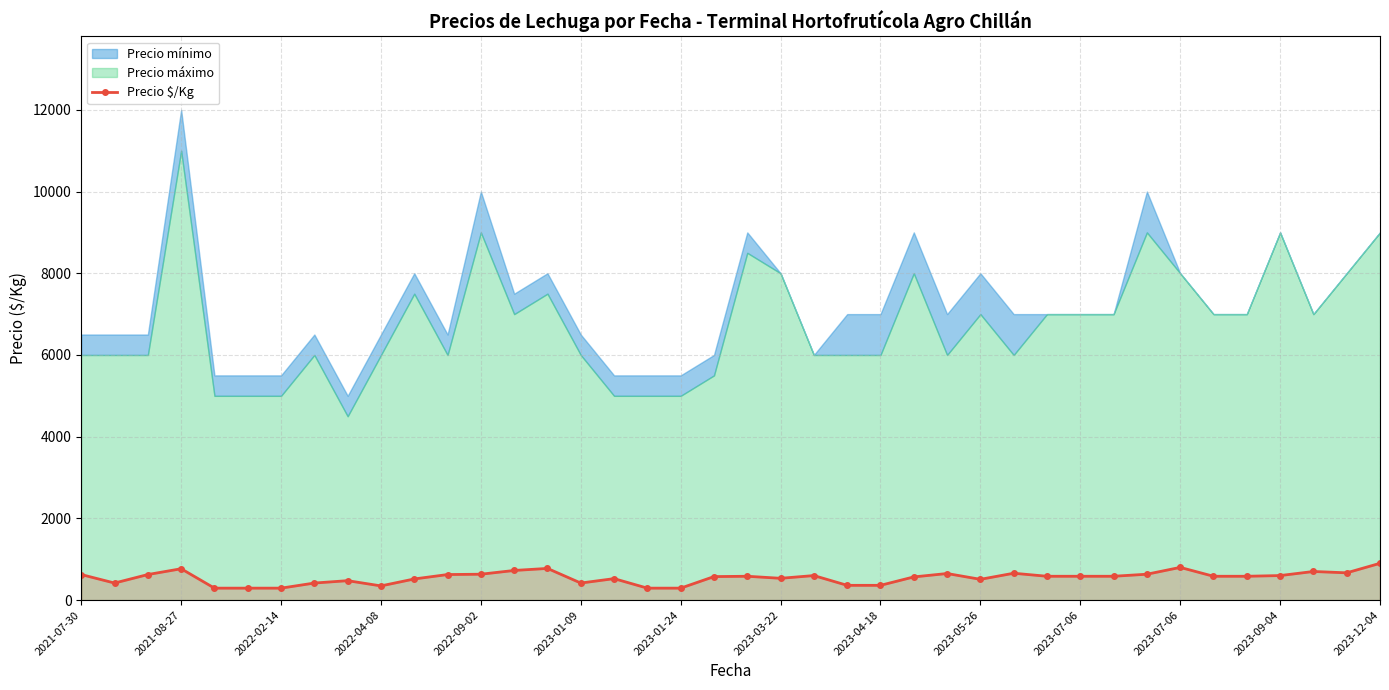

How many interior local peaks (higher than both neighbors) does the data have?

10